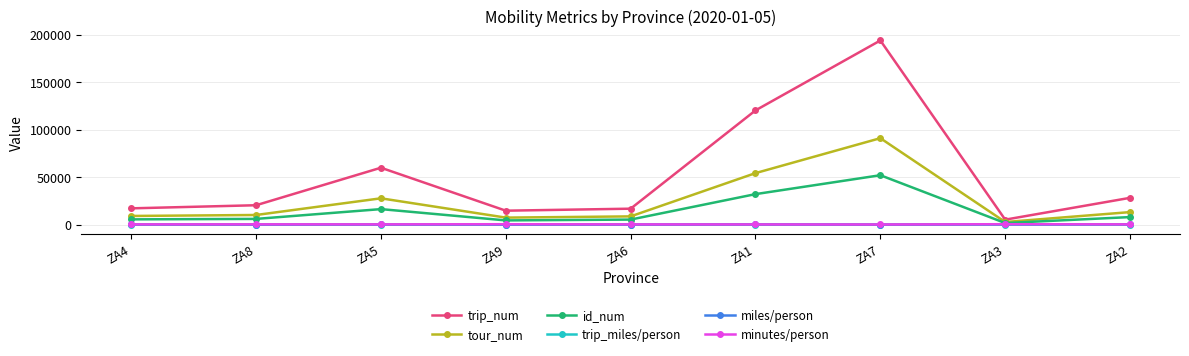

What is the difference between the maximum and second lowest values in the id_num series?

47576.0